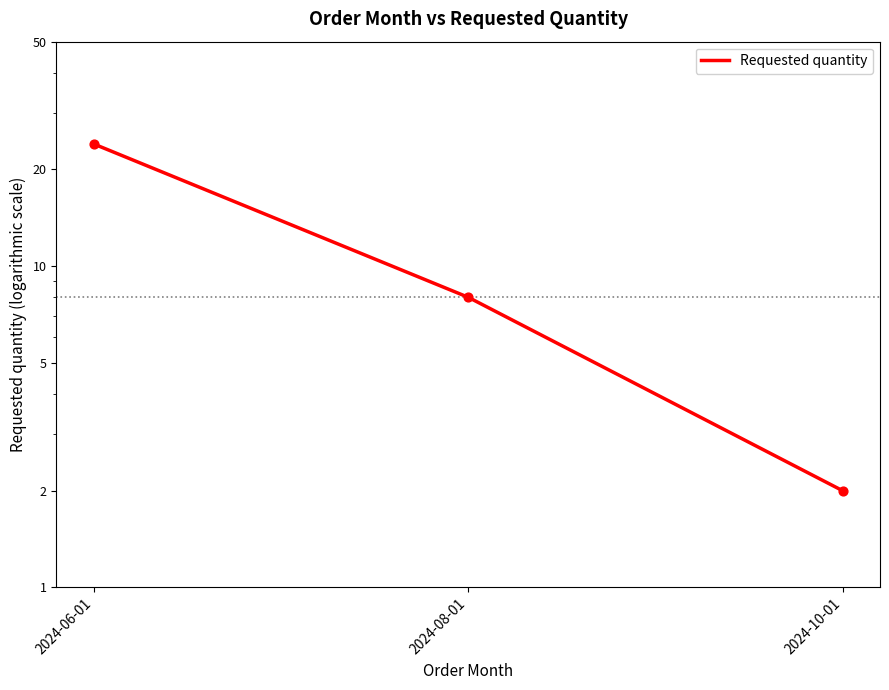

What is the change in value from 2024-06-01 to 2024-10-01?

-22